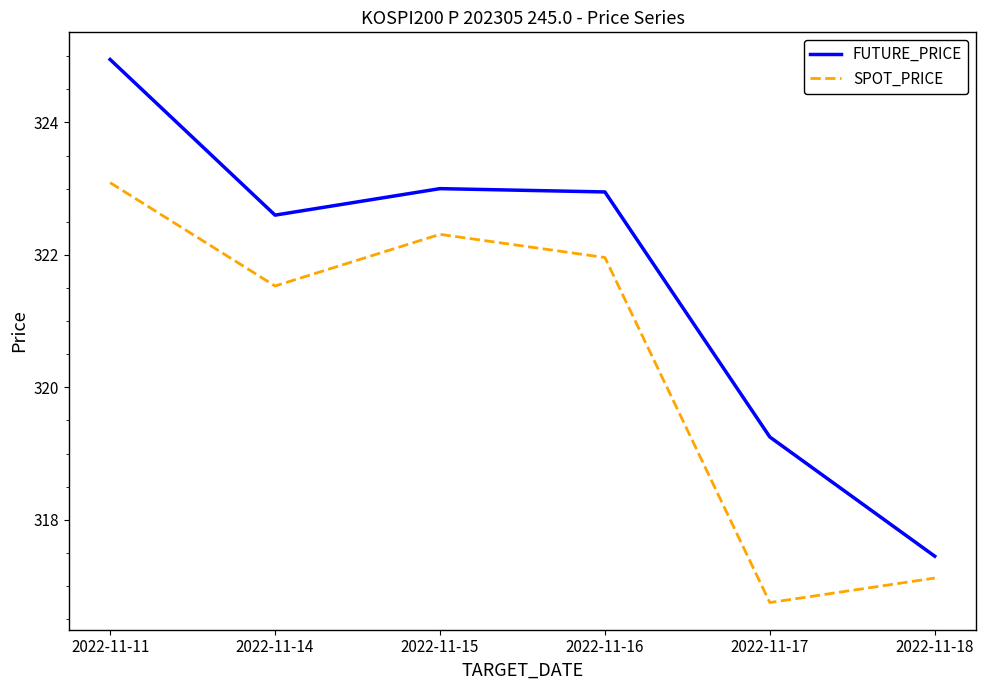

What is the difference between the highest and lowest values at 2022-11-14?

1.1